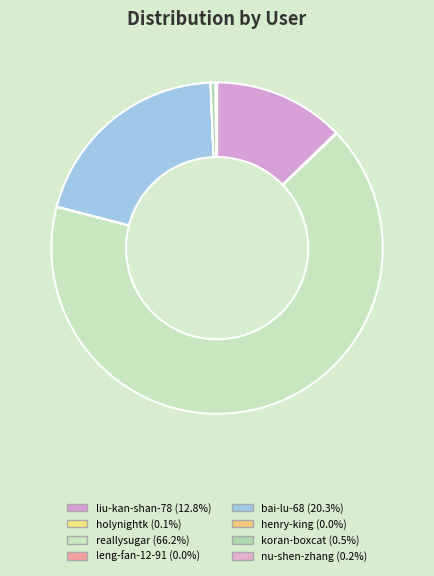

Which slice represents more than half of the pie?

reallysugar